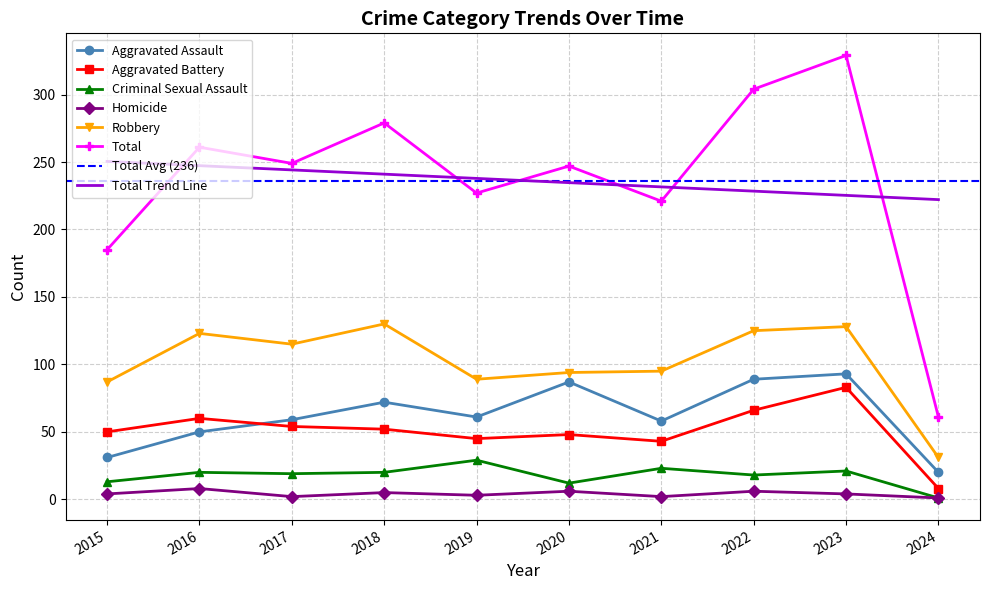

How many interior local peaks does the Homicide series have?

4